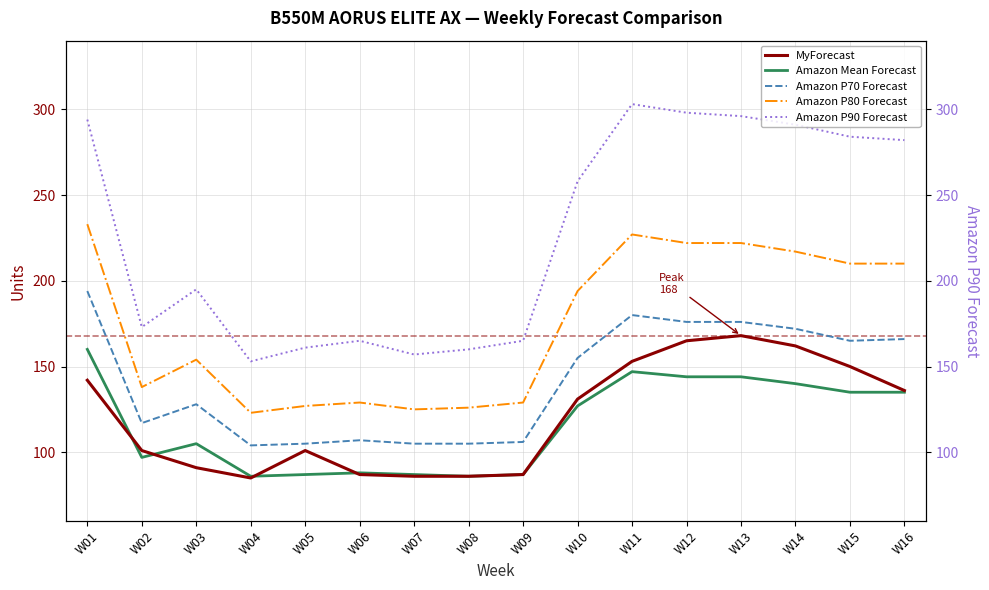

True or false: MyForecast has more than 2 points higher than both neighbors.

False